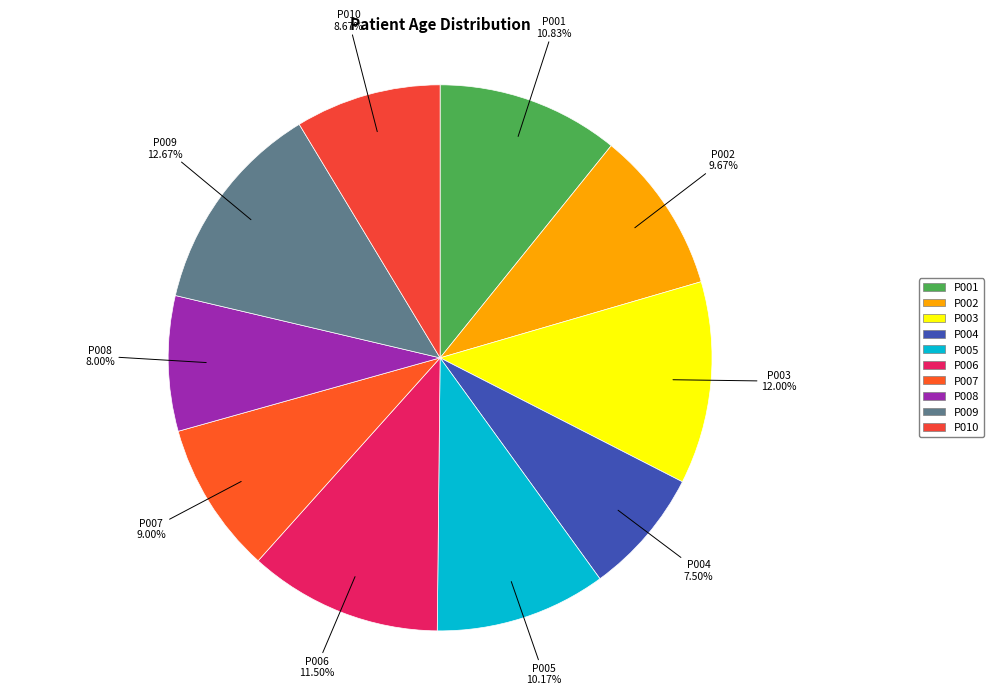

To the nearest percent, what is the combined percentage of P004 and P005?

18%